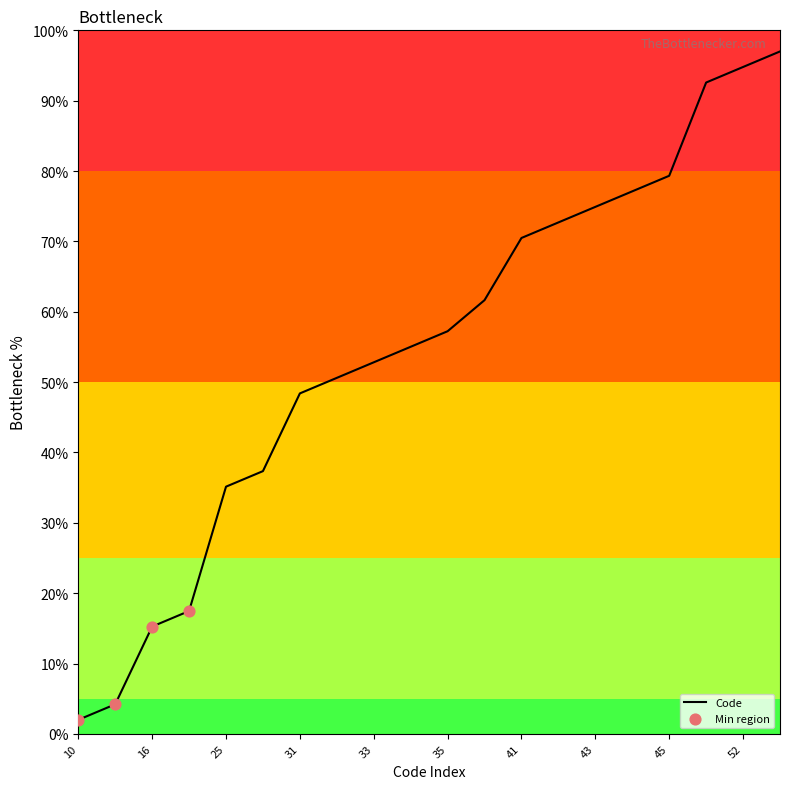

What is the difference between the maximum and minimum values?

95.0